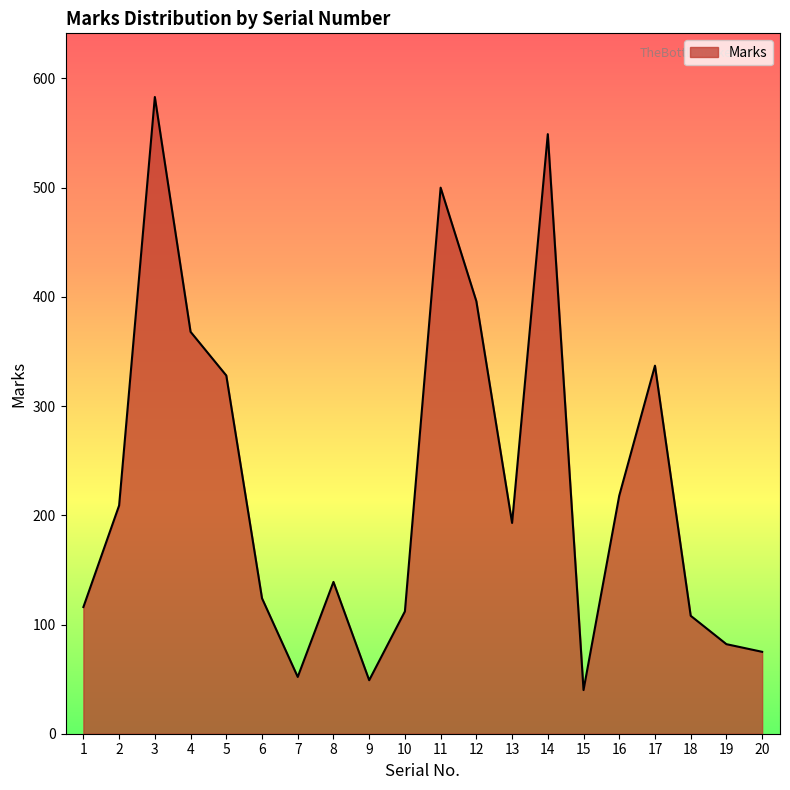

What is the change in value from 7 to 19?

+30